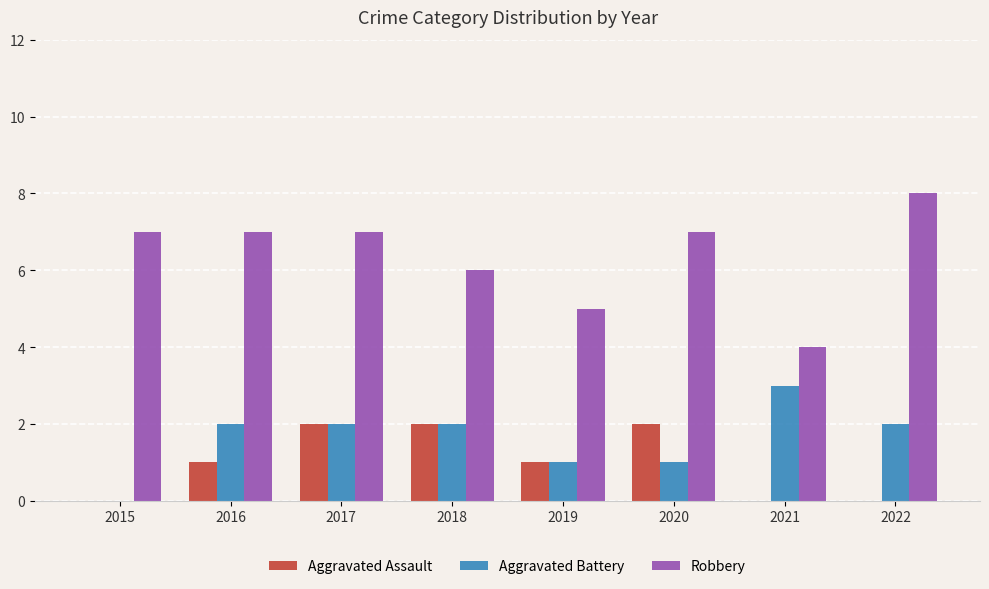

Reading left to right, what are all the values shown in this chart?

Aggravated Assault: 2015=0	2016=1	2017=2	2018=2	2019=1	2020=2	2021=0	2022=0
Aggravated Battery: 2015=0	2016=2	2017=2	2018=2	2019=1	2020=1	2021=3	2022=2
Robbery: 2015=7	2016=7	2017=7	2018=6	2019=5	2020=7	2021=4	2022=8